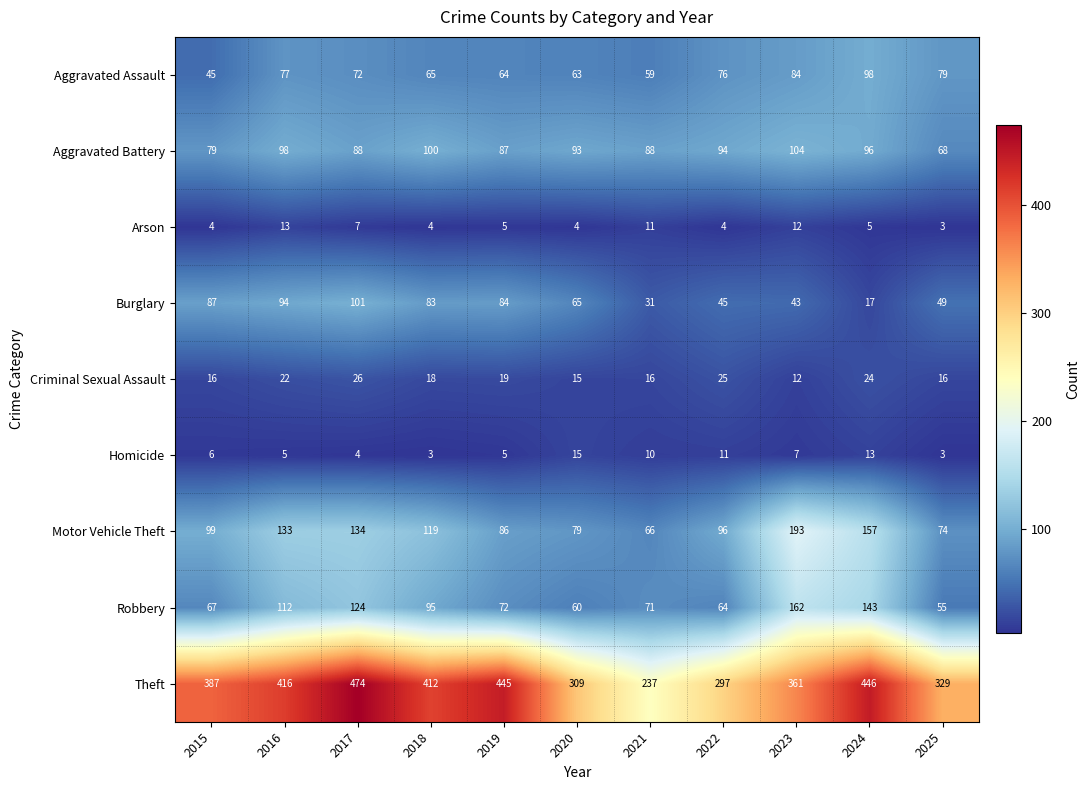

What is the difference between the maximum and minimum values in the Criminal Sexual Assault series?

14